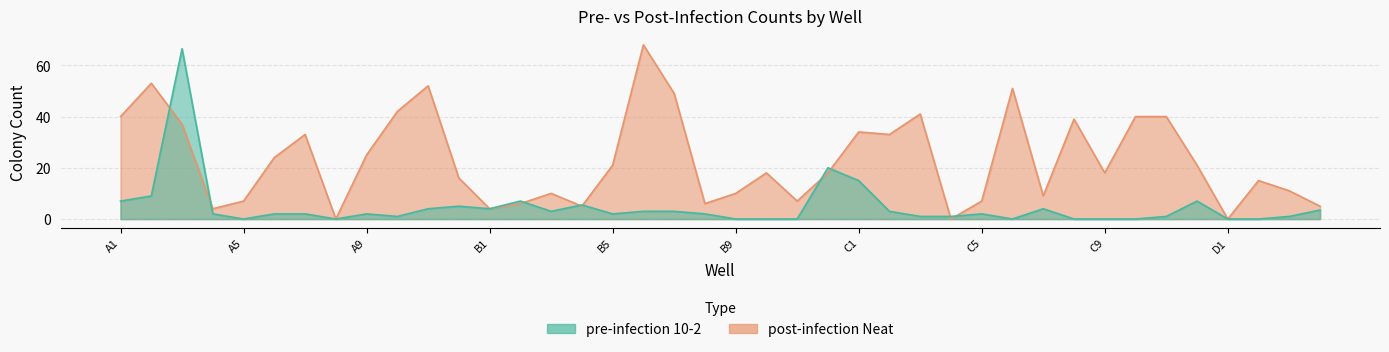

Reading left to right, extract all data points from this chart.

pre-infection 10-2: 7.0	9.0	66.5	2.0	0.0	2.0	2.0	0.0	2.0	1.0	4.0	5.0	4.0	7.0	3.0	5.5	2.0	3.0	3.0	2.0	0.0	0.0	0.0	20.0	15.0	3.0	1.0	1.0	2.0	0.0	4.0	0.0	0.0	0.0	1.0	7.0	0.0	0.0	1.0	3.5
post-infection Neat: 40.0	53.0	37.0	4.0	7.0	24.0	33.0	0.0	25.0	42.0	52.0	16.0	4.0	6.0	10.0	5.0	21.0	68.0	49.0	6.0	10.0	18.0	7.0	18.0	34.0	33.0	41.0	0.0	7.0	51.0	9.0	39.0	18.0	40.0	40.0	21.0	0.0	15.0	11.0	5.0